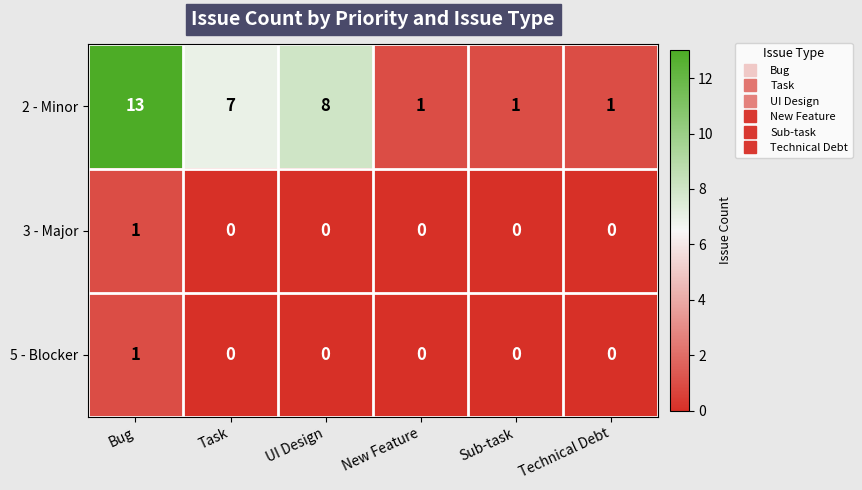

How many 5 - Blocker values are between 0 and 1?

6